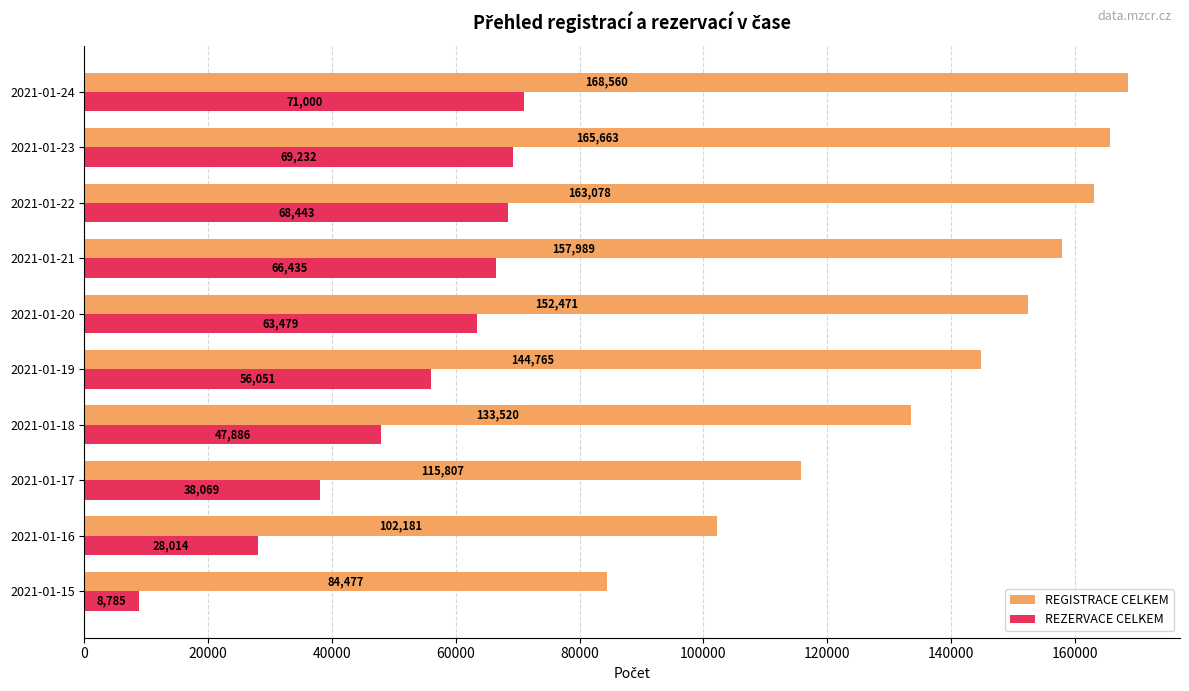

How many categories are shown in the chart?

10